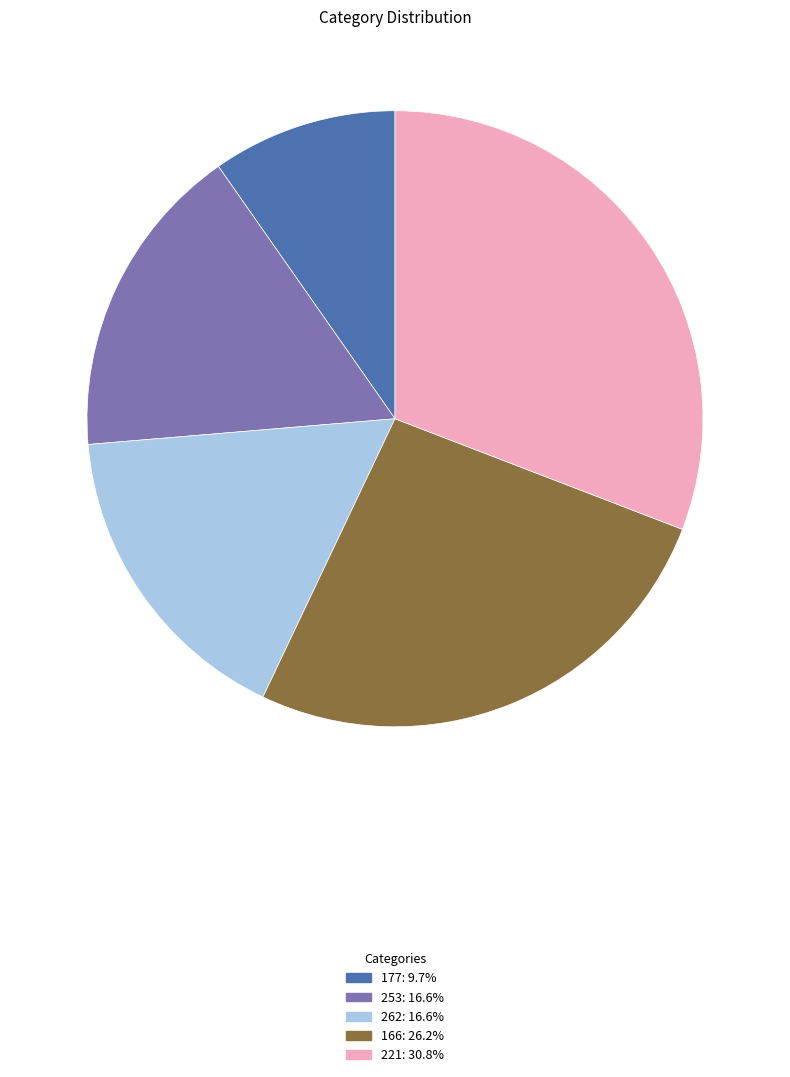

Combined, do 177 and 221 account for over 50%?

No